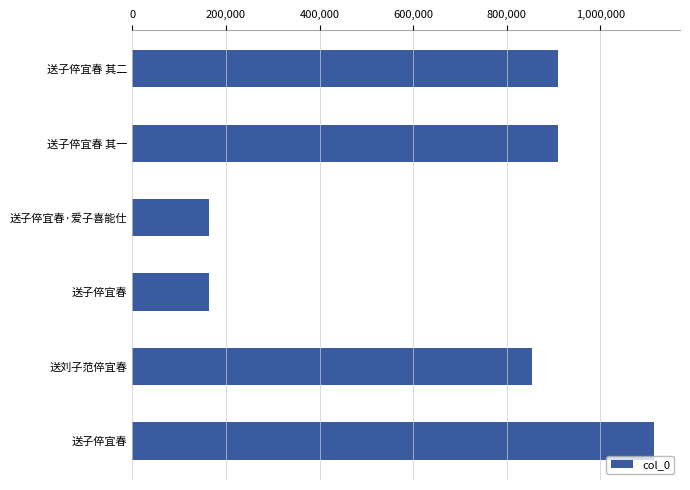

What is the greatest value displayed?

1114739